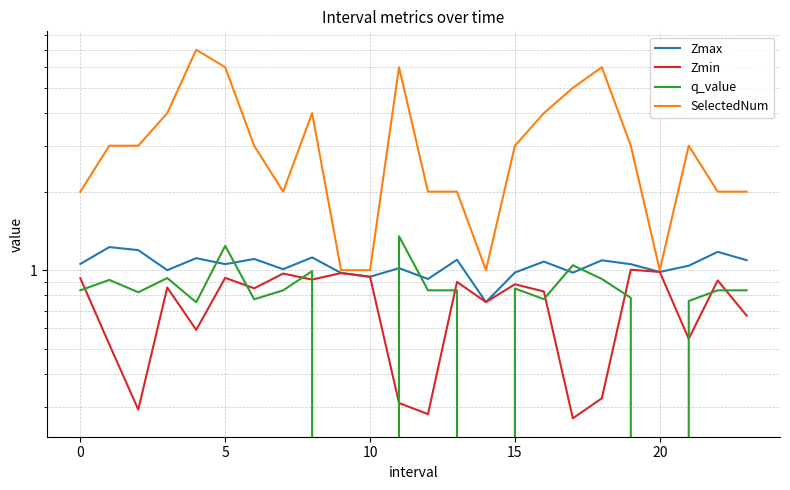

What is the sum of all SelectedNum values?

76.0